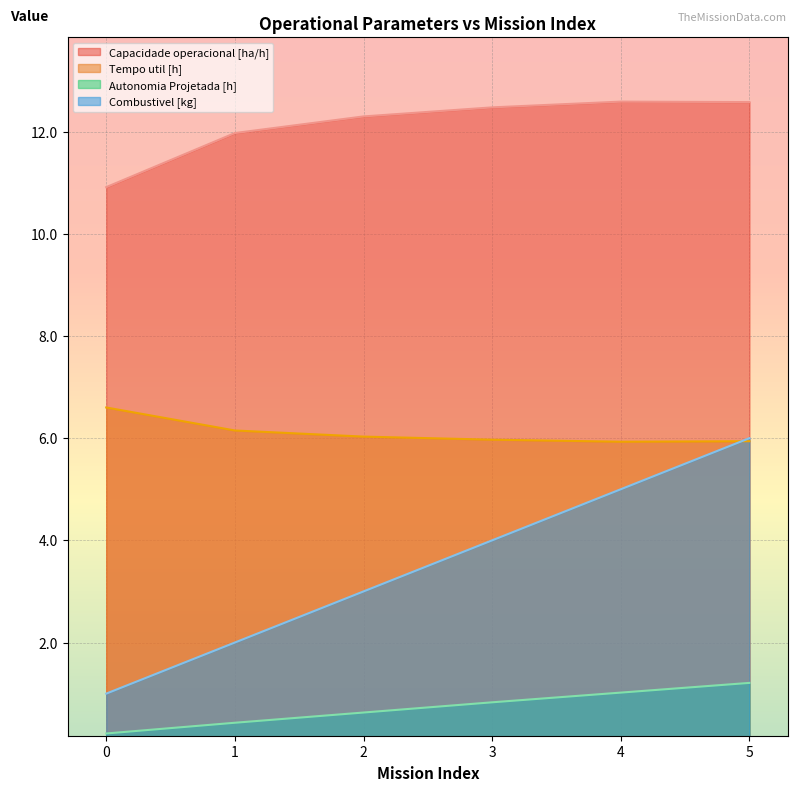

List the labels in order of Combustivel [kg] value, largest first.

5, 4, 3, 2, 1, 0